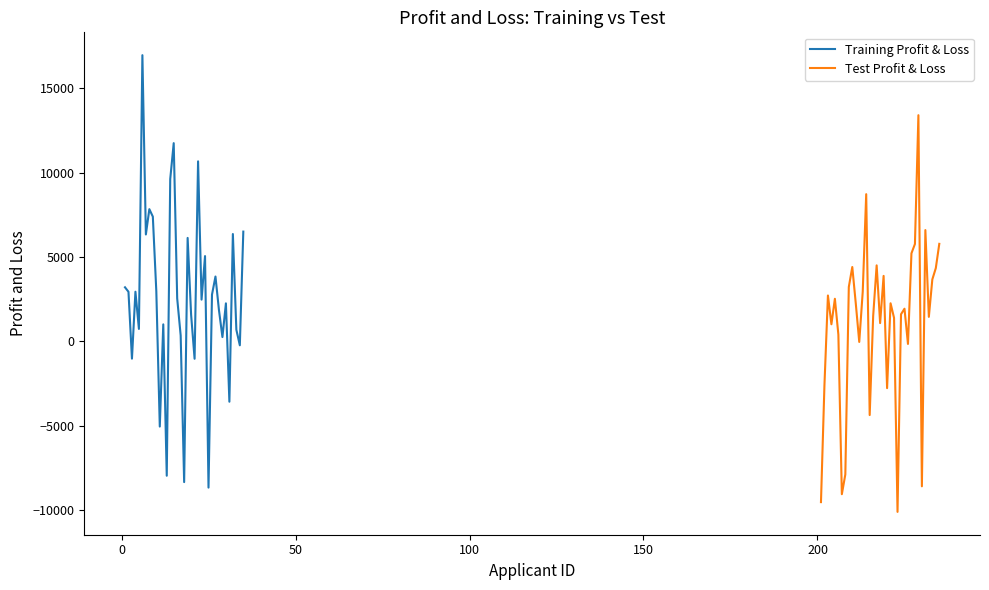

Does the chart display data point markers on the line(s)?

No